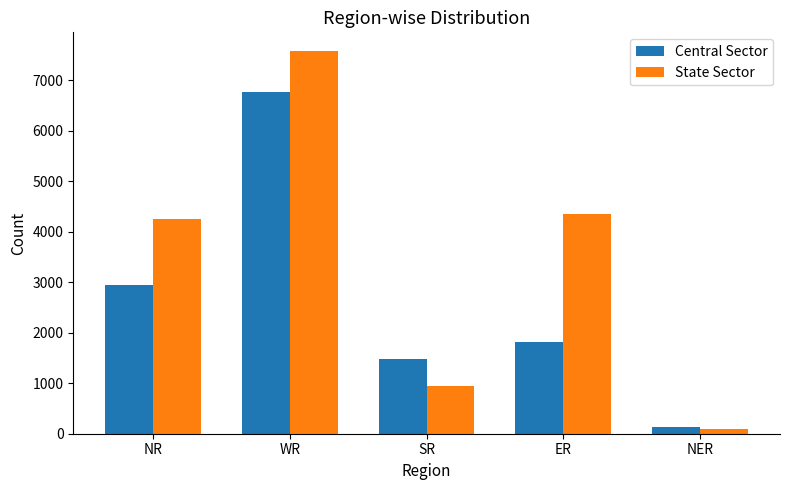

List the series in order of their overall mean, lowest first.

Central Sector, State Sector